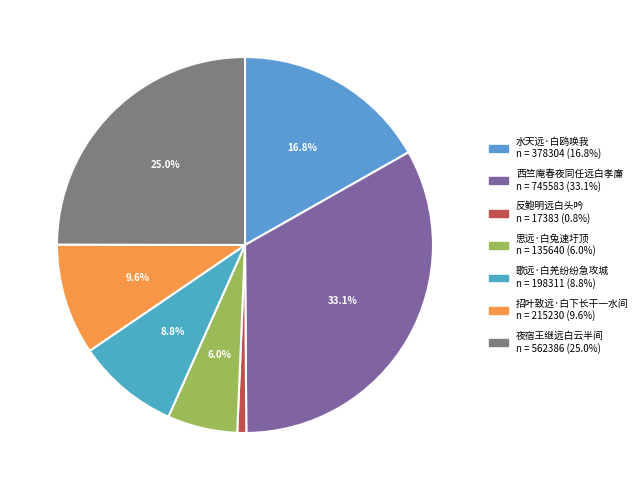

What percentage is NOT represented by 西竺庵春夜同任远白孝廉?

66.9%